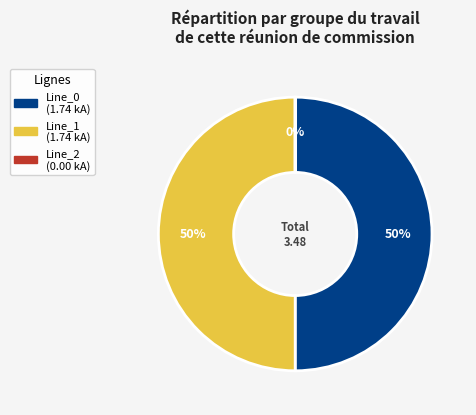

Approximately how many times larger is the value at Line_1 compared to Line_0?

1.0